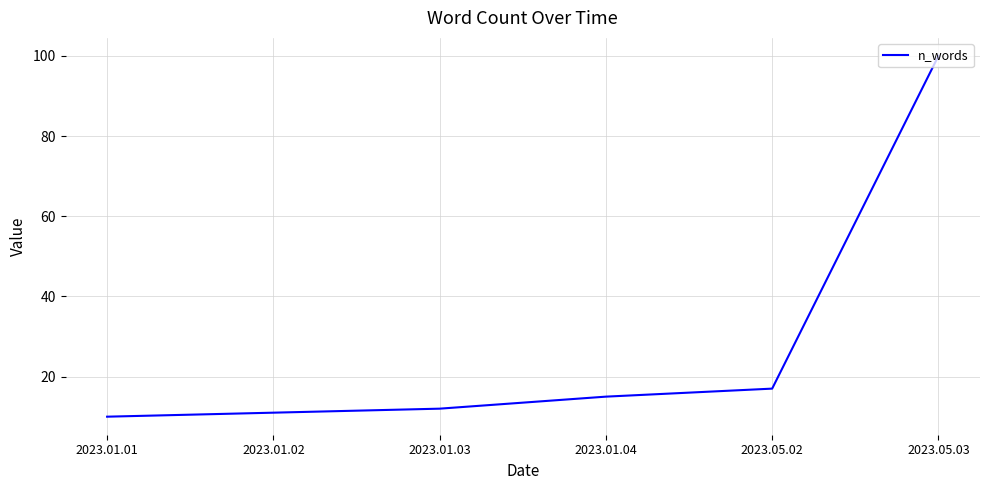

What position from the left is 2023.01.04?

4